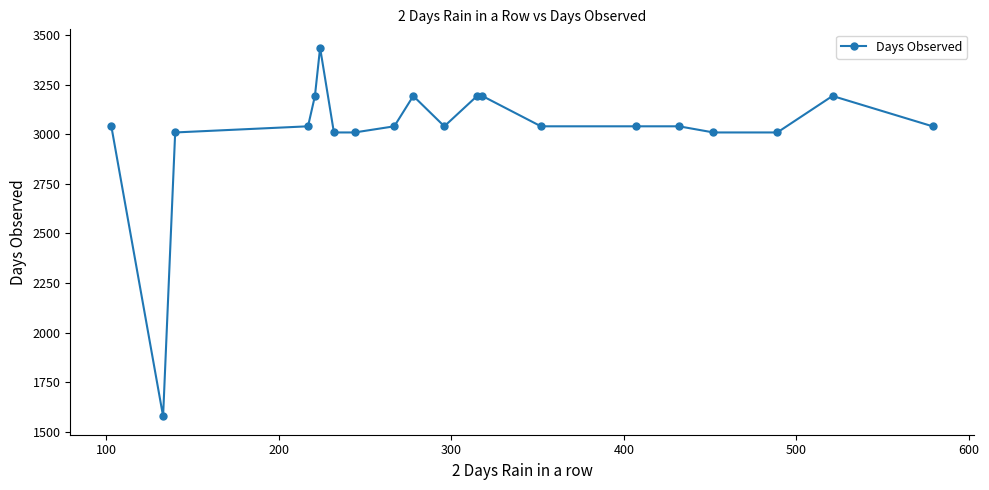

Is this an area chart (filled region under the line)?

No